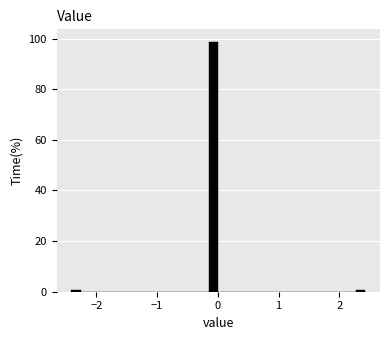

Read against the x-axis, roughly where is the centre of the tallest bar?

-0.1